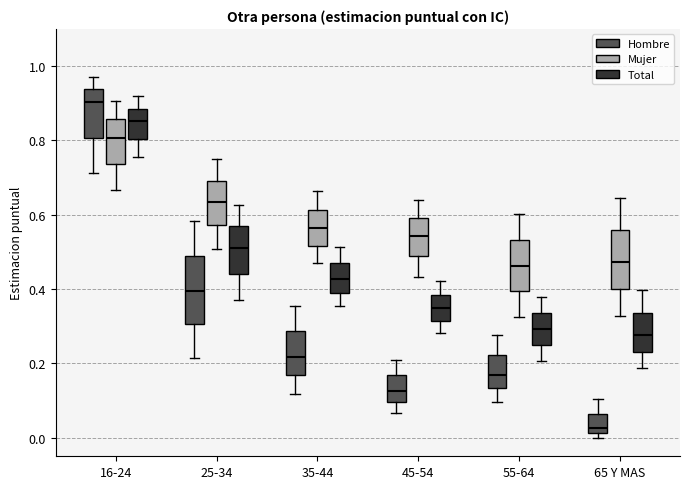

Where does the upper whisker of the box for 55-64 (Mujer) end on the y-axis? The values are not printed on the chart, so give them approximately, as read against the axis.

0.60